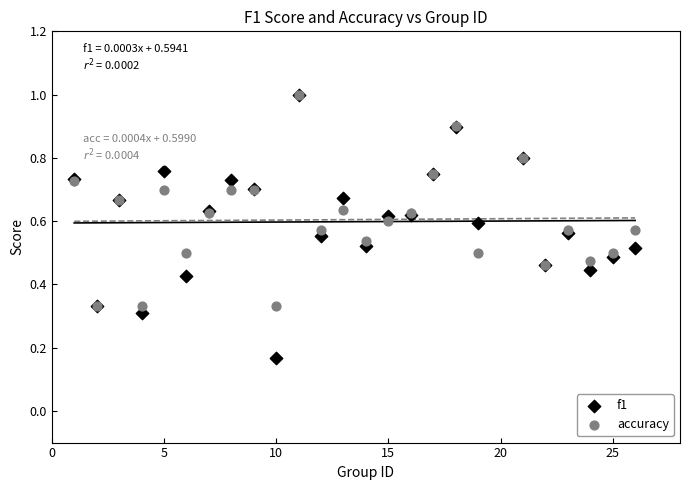

What are all the series names shown in the legend?

f1, accuracy